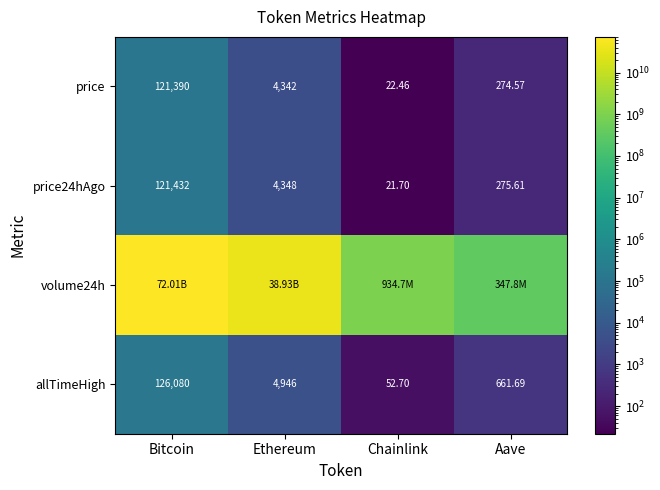

The price series shows 4342.0 at Ethereum. True or false?

True